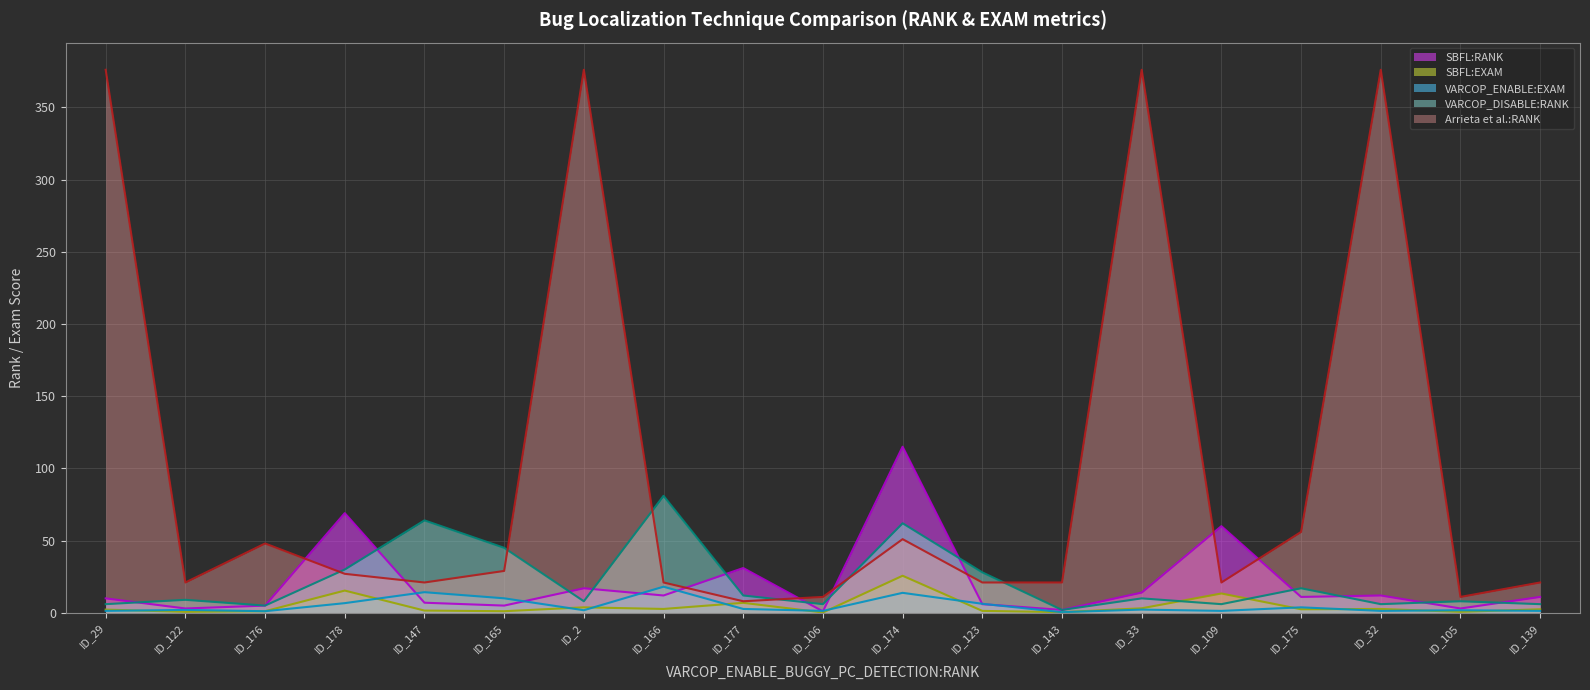

Between ID_106 and ID_105, which series saw the biggest shift?

SBFL:RANK